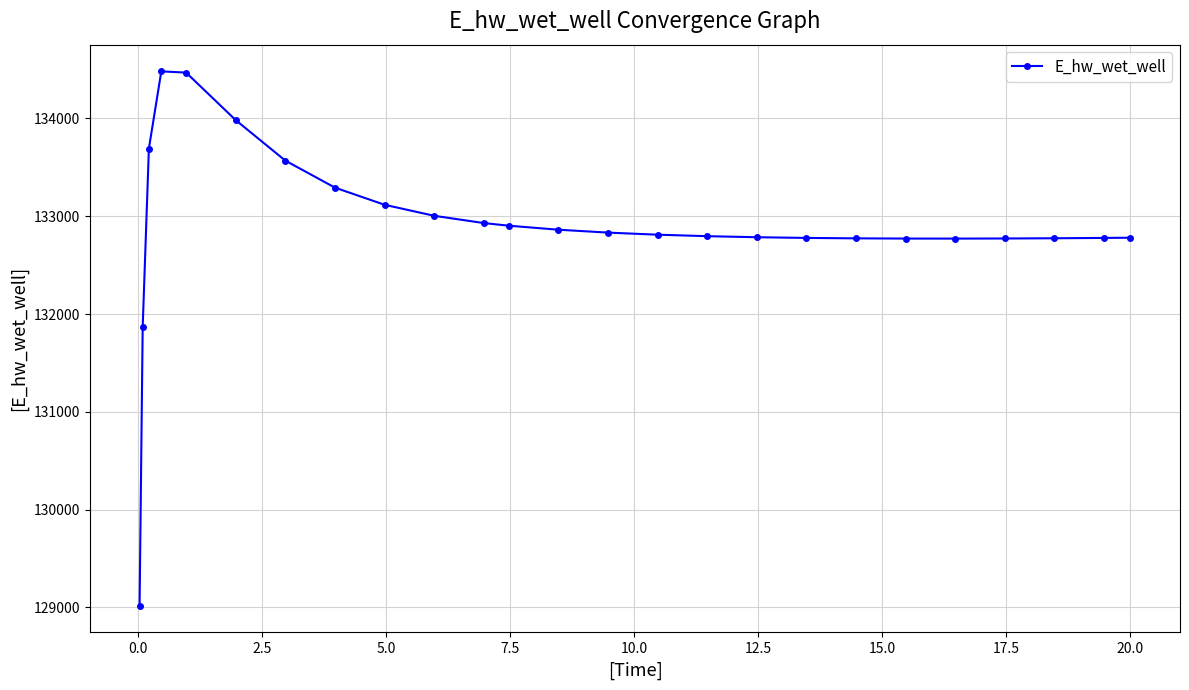

What is the greatest value displayed?

134481.8